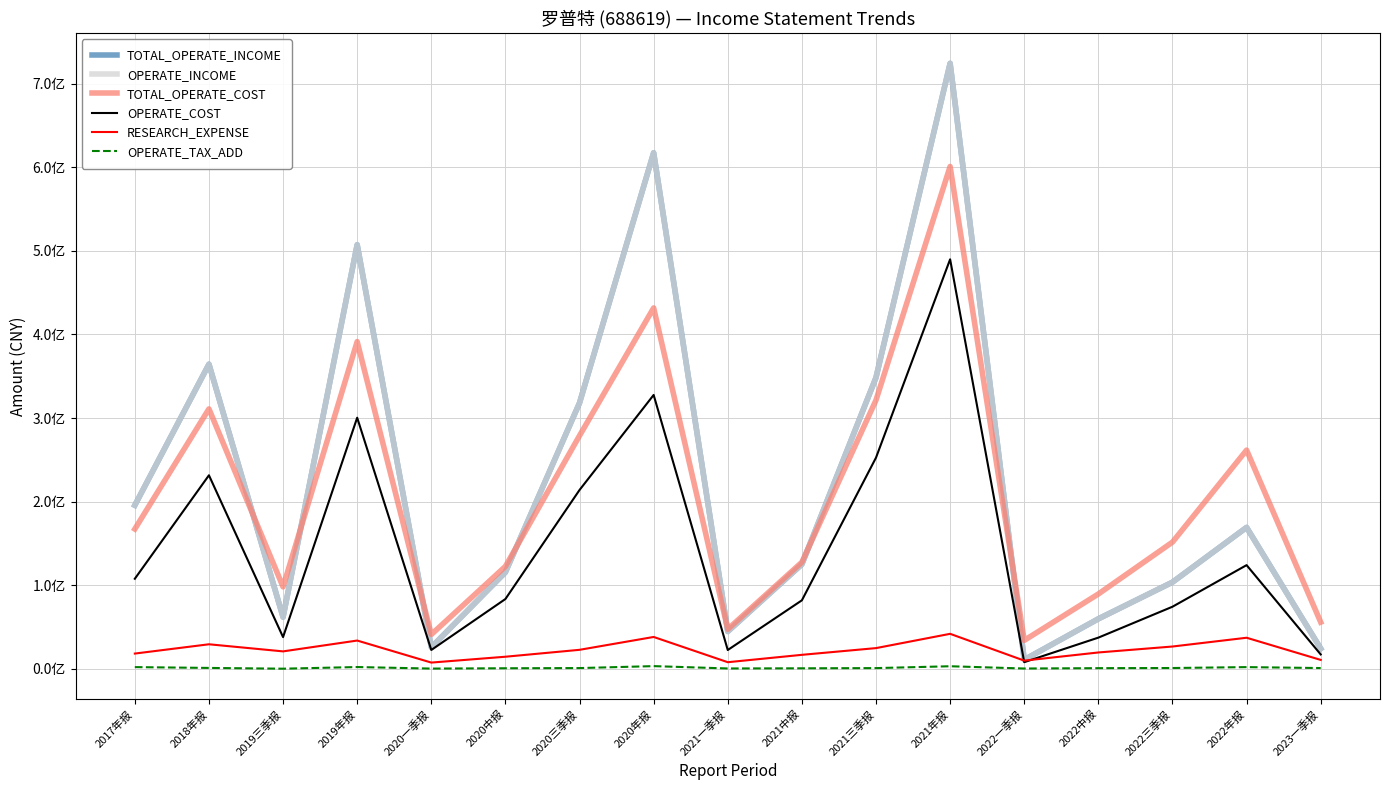

Is this an area chart (filled region under the line)?

No